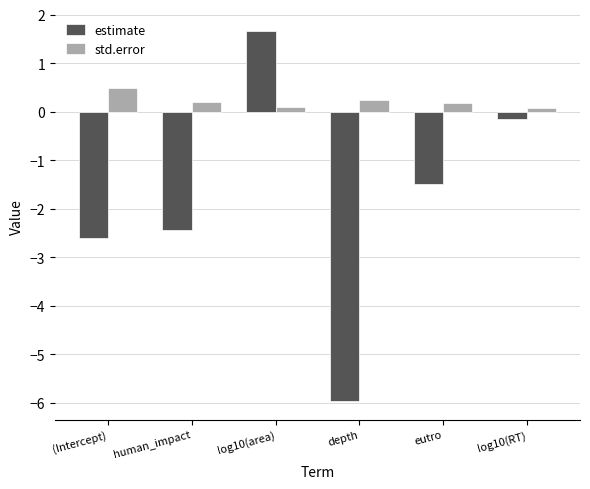

What is the difference between the maximum and minimum values in the std.error series?

0.4